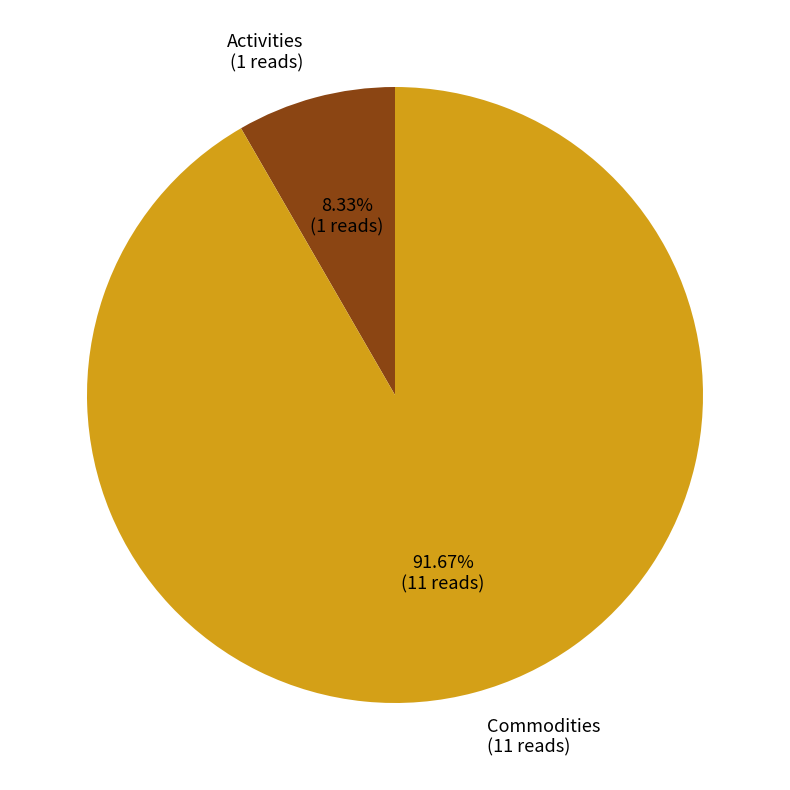

To the nearest percent, what is the average slice percentage?

50%